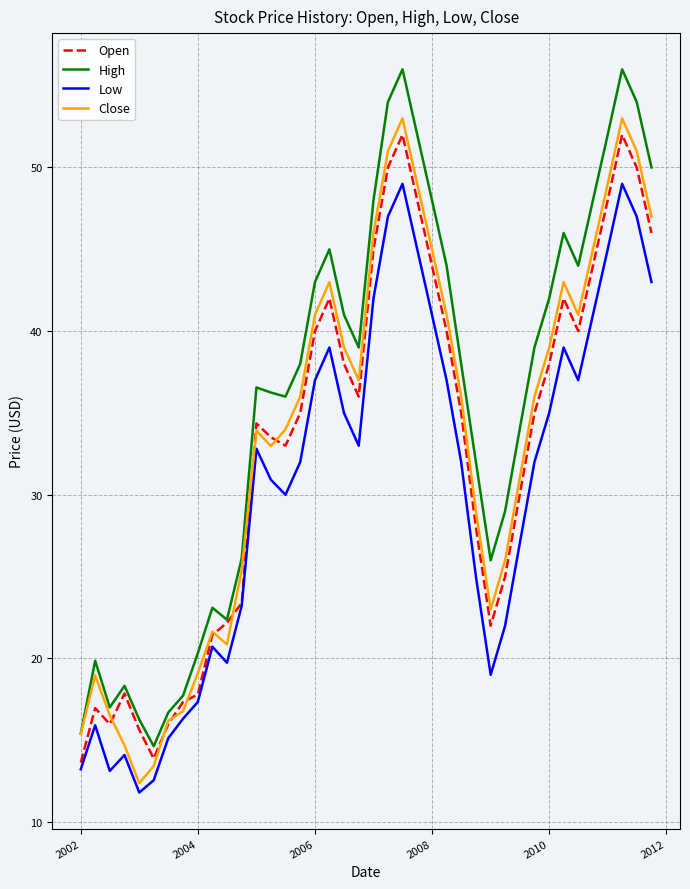

What is the maximum value shown in the chart?

56.0